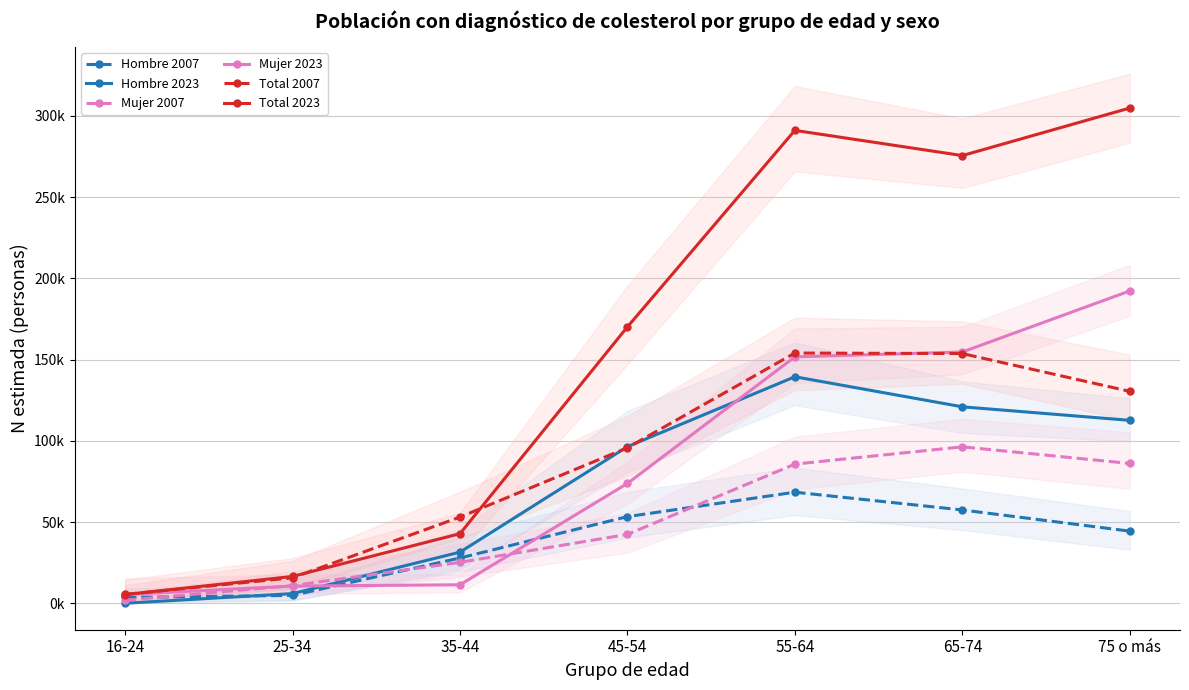

What is the difference between the highest and lowest values at 25-34?

11683